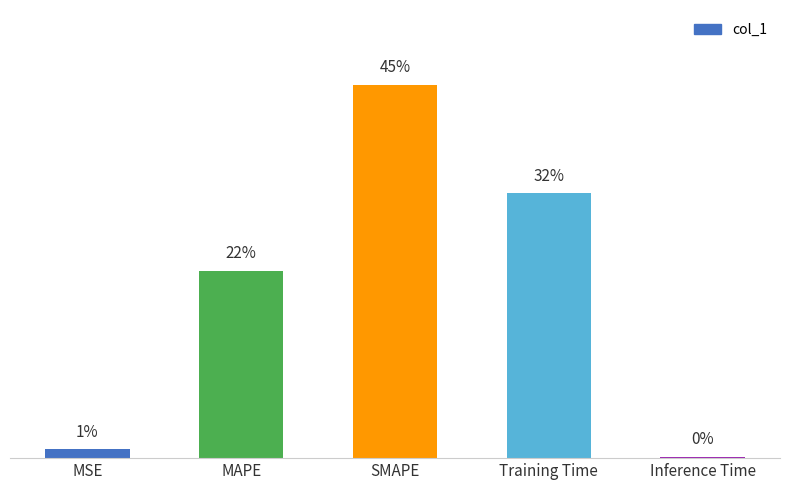

Are the bars horizontal?

No